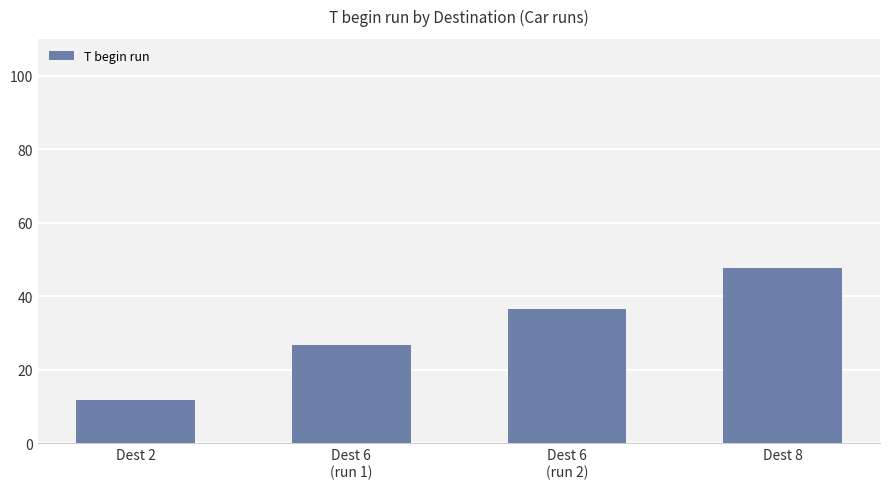

What is the minimum value shown in the chart?

11.7